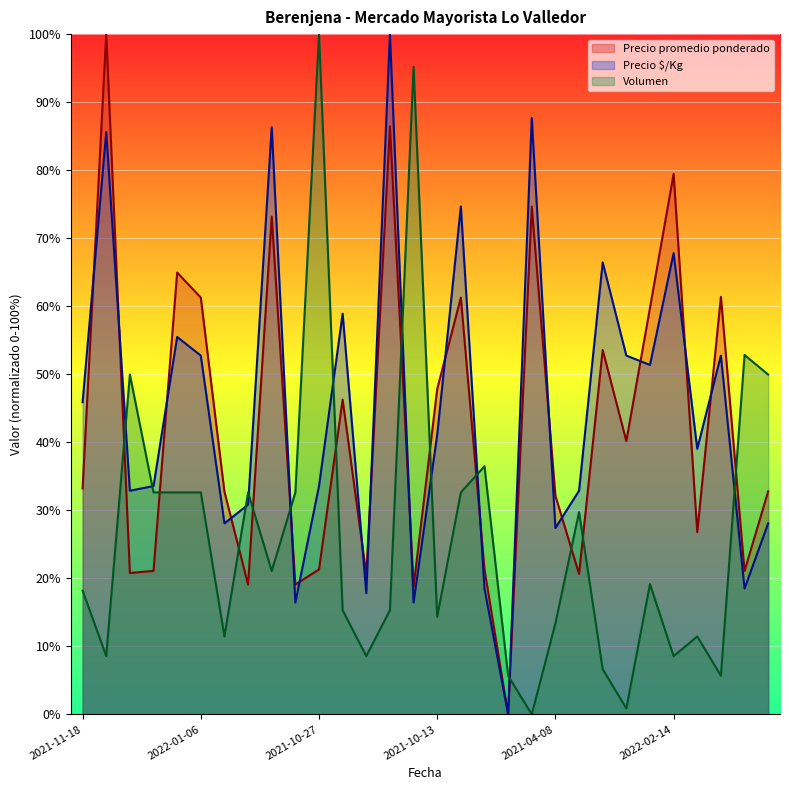

True or false: Precio promedio ponderado has a value of 32.1 at 2021-04-08.

True